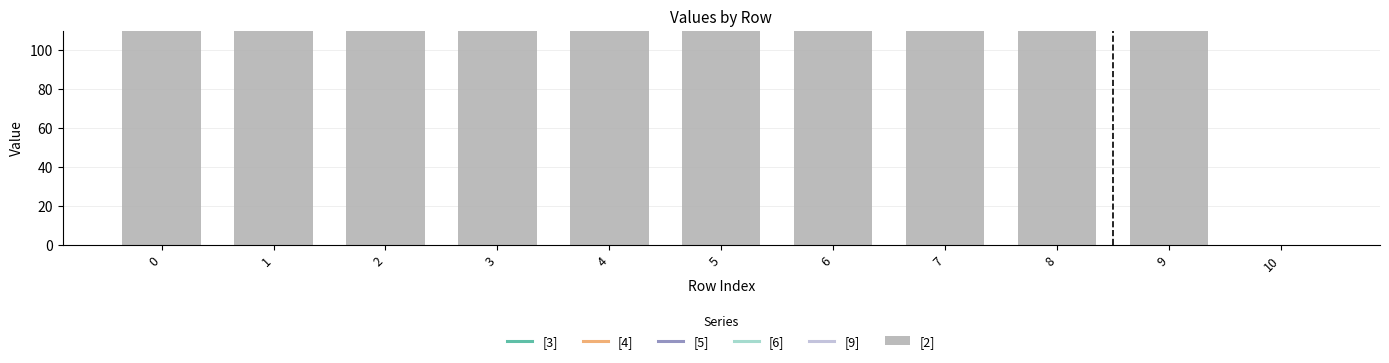

Is it true that [6] equals 324.6 at 9?

False